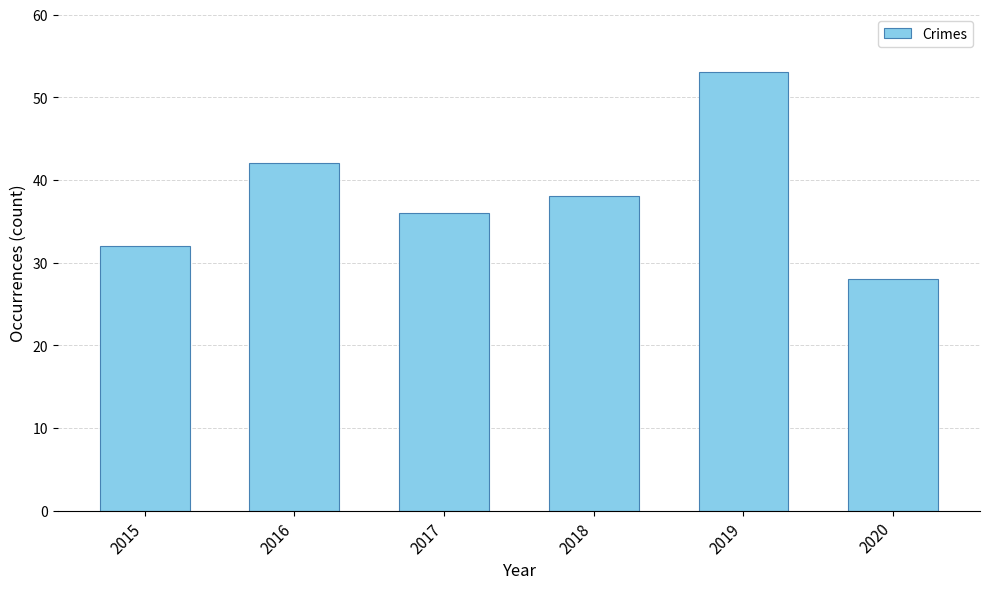

Reading right to left, list all the values displayed in this chart.

28	53	38	36	42	32